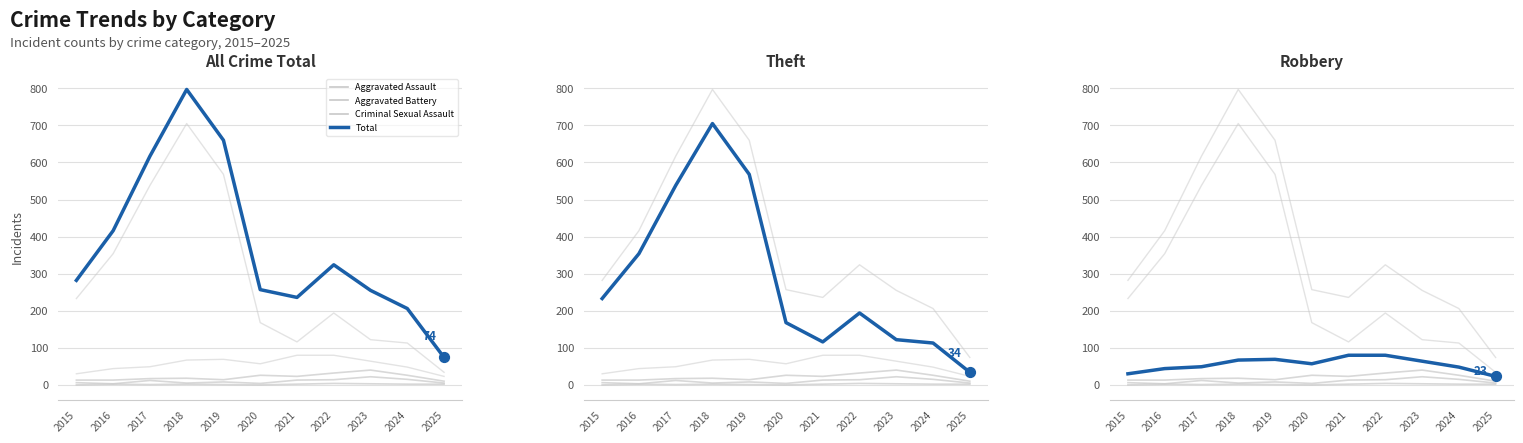

At how many categories does at least one series exceed 407?

4